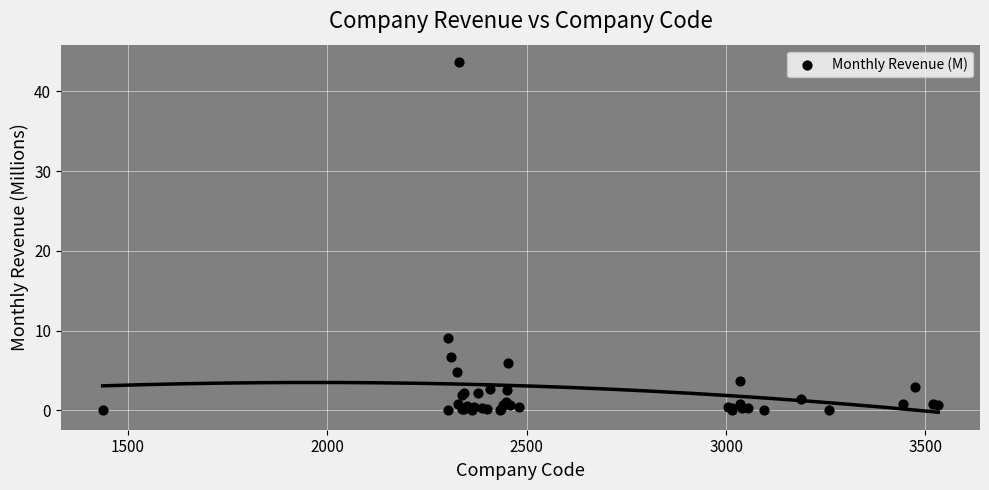

What Y value in the scatter plot is closest to 21?

9.0